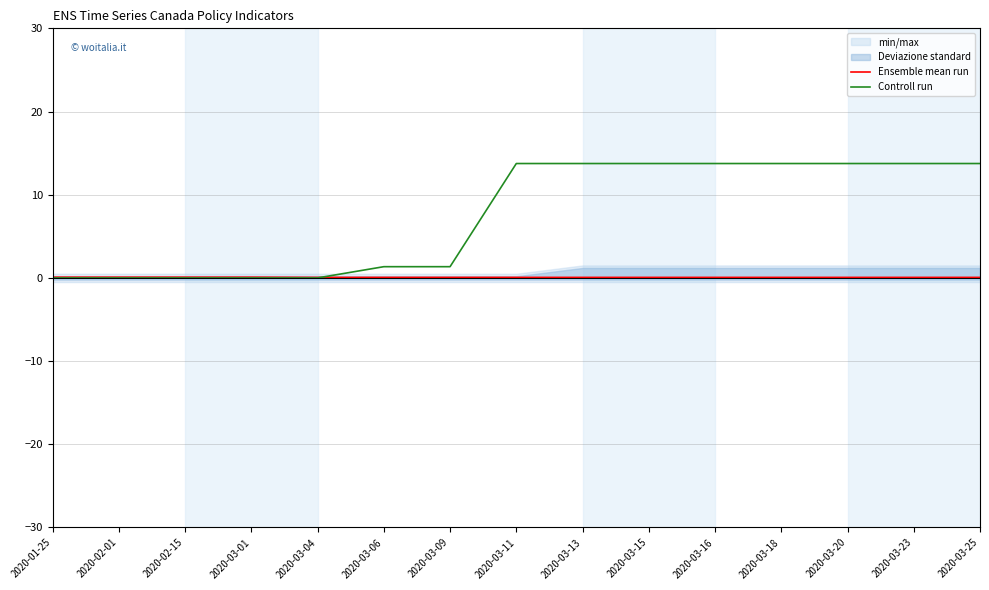

Which series has the largest total across all categories?

Controll run